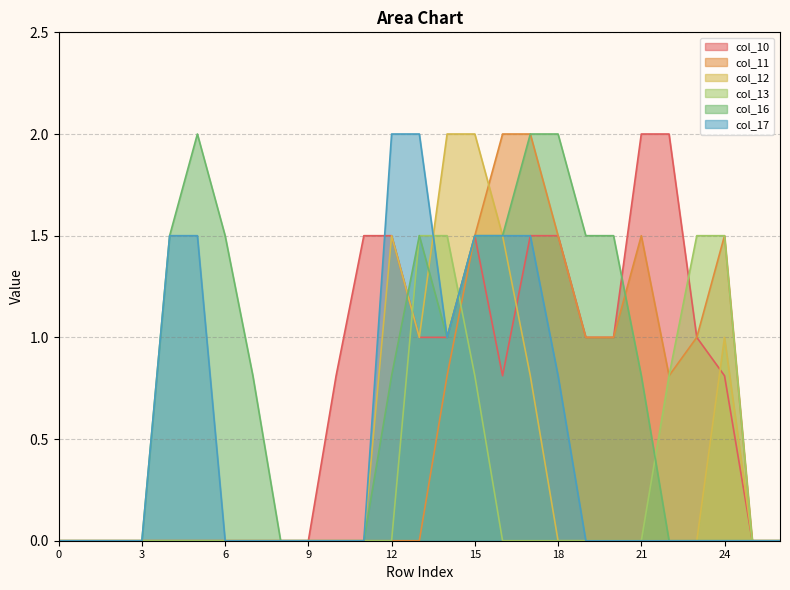

Rank the series at 0 from lowest to highest value.

col_10, col_11, col_12, col_13, col_16, col_17